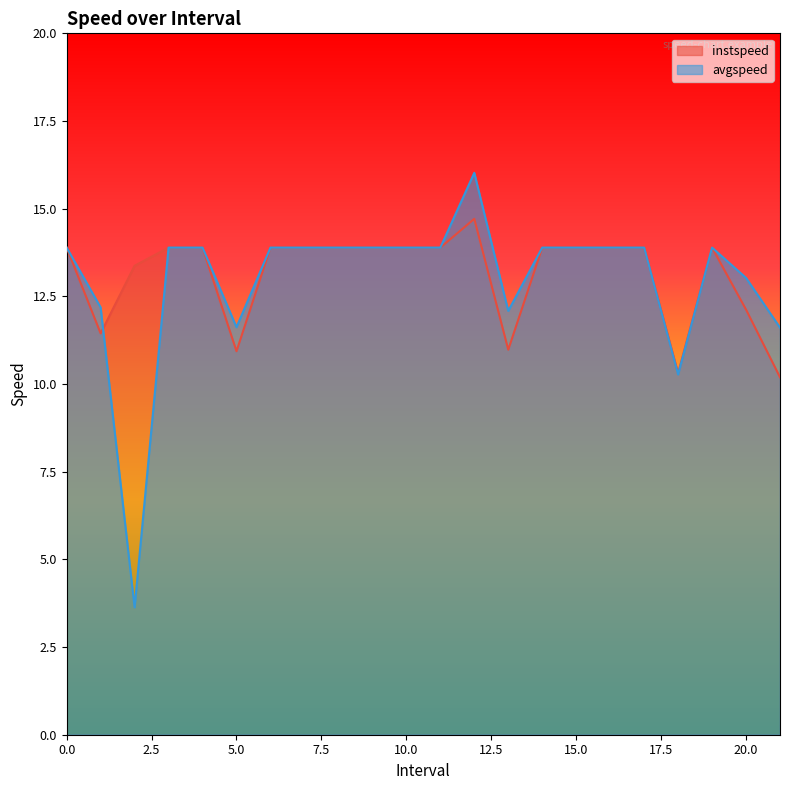

Between which two adjacent categories do instspeed and avgspeed first intersect?

1.0 and 2.0